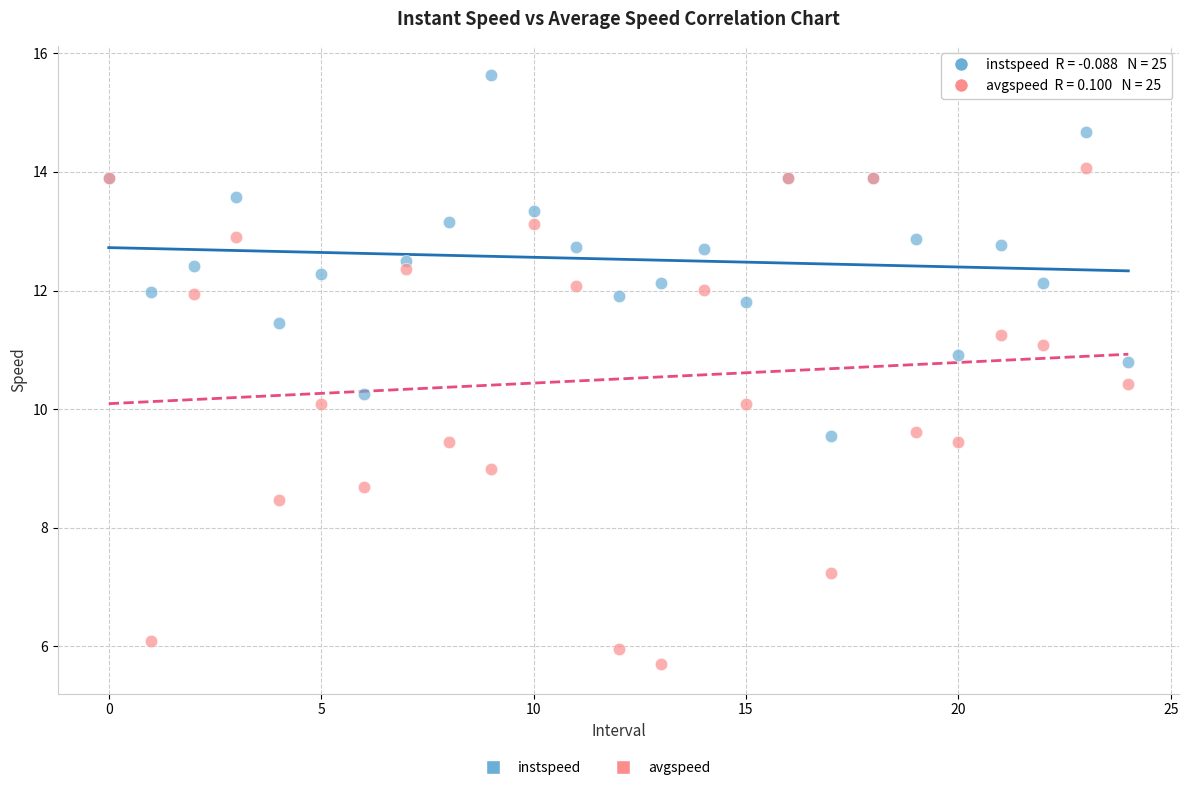

Which series has the widest spread of Y values?

avgspeed